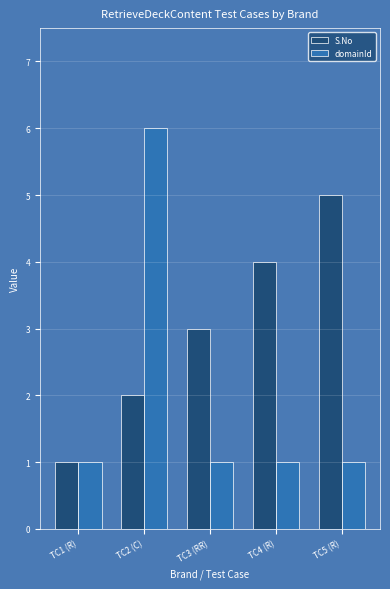

At TC4 (R), list the series in order from smallest to largest.

domainId, S.No